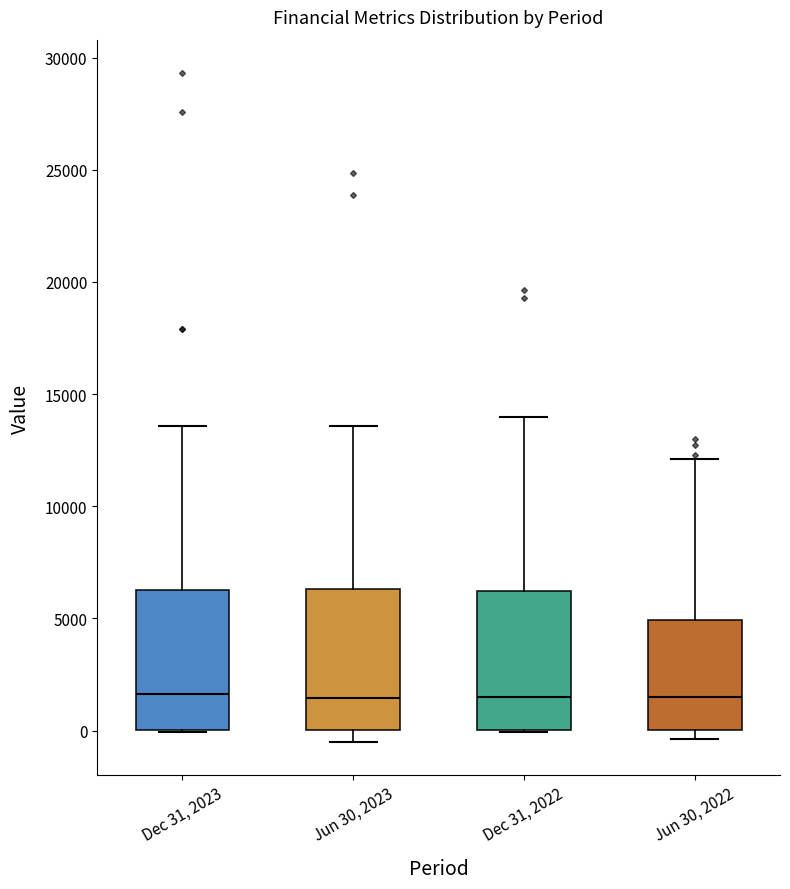

Reading left to right, transcribe this box plot: for each box, give where its median line is, the range the box spans, and where its two whiskers end, as read against the y-axis. The values are not printed on the chart, so give them approximately, as read against the axis.

Dec 31, 2023: median 1500, box 0 to 6500, whiskers 0 to 13500
Jun 30, 2023: median 1500, box 0 to 6500, whiskers -500 to 13500
Dec 31, 2022: median 1500, box 0 to 6000, whiskers 0 to 14000
Jun 30, 2022: median 1500, box 0 to 5000, whiskers -500 to 12000